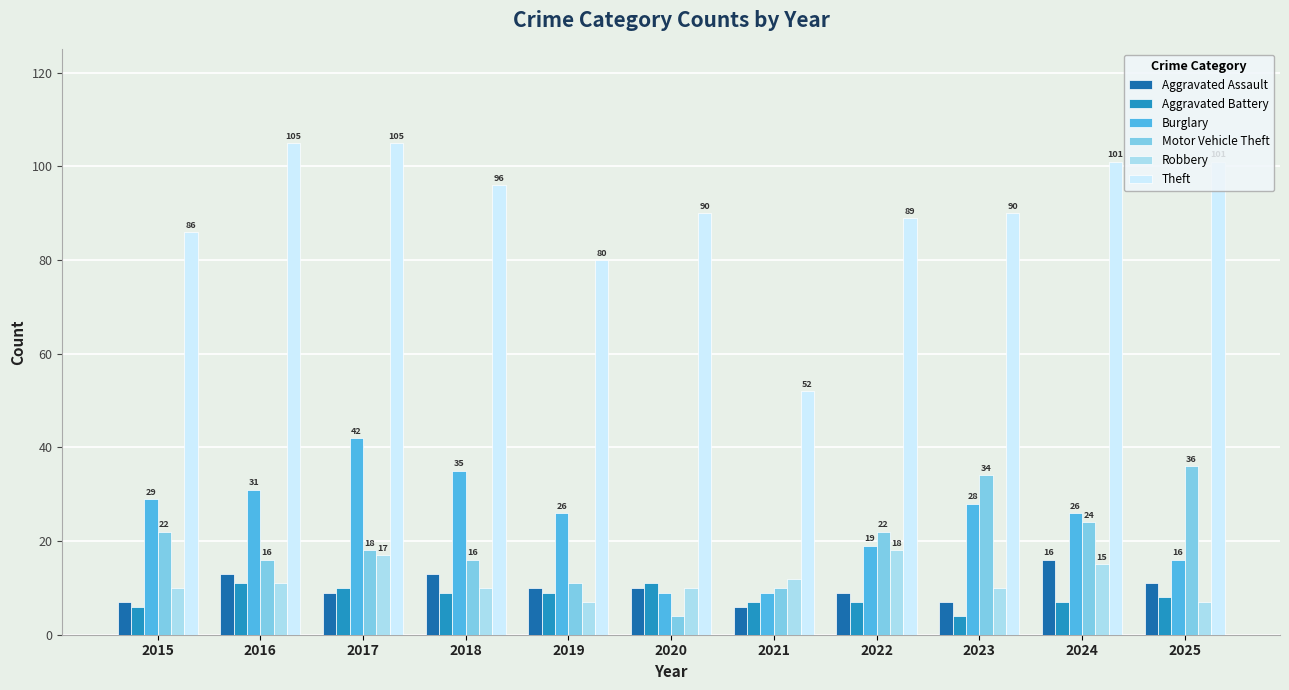

At 2022, list the series in order from largest to smallest.

Theft, Motor Vehicle Theft, Burglary, Robbery, Aggravated Assault, Aggravated Battery